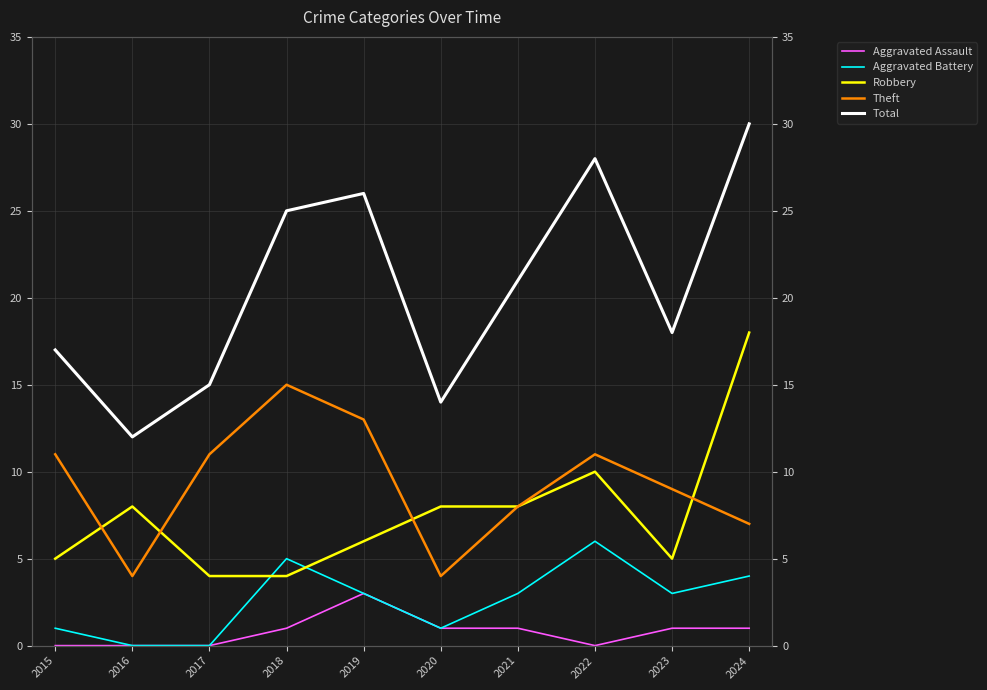

Between 2024 and 2015, which is larger?

2024